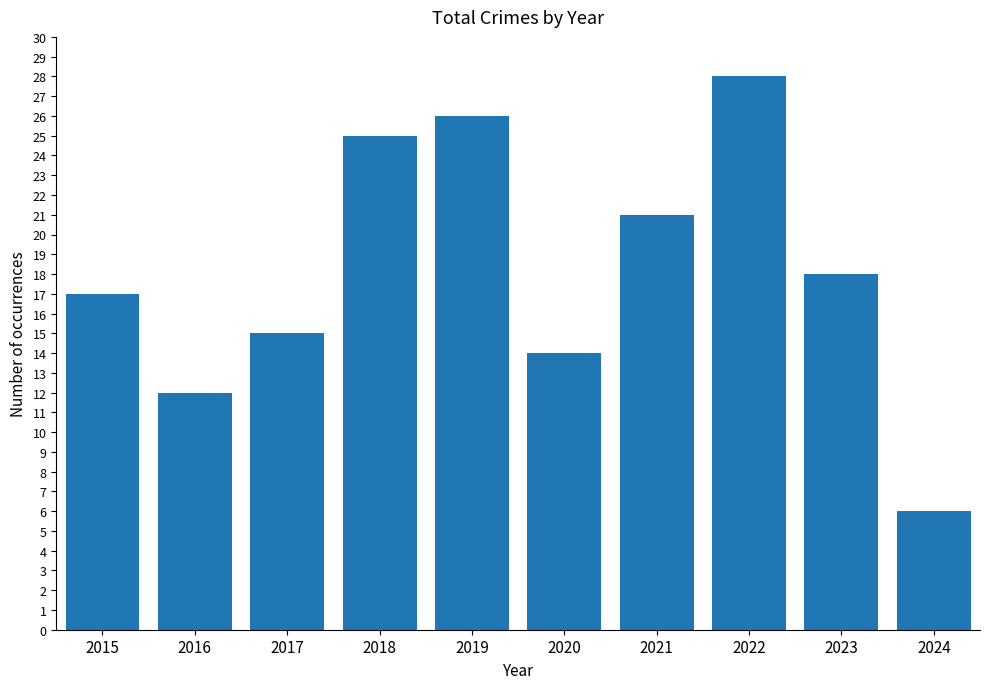

What is the minimum value shown in the chart?

6